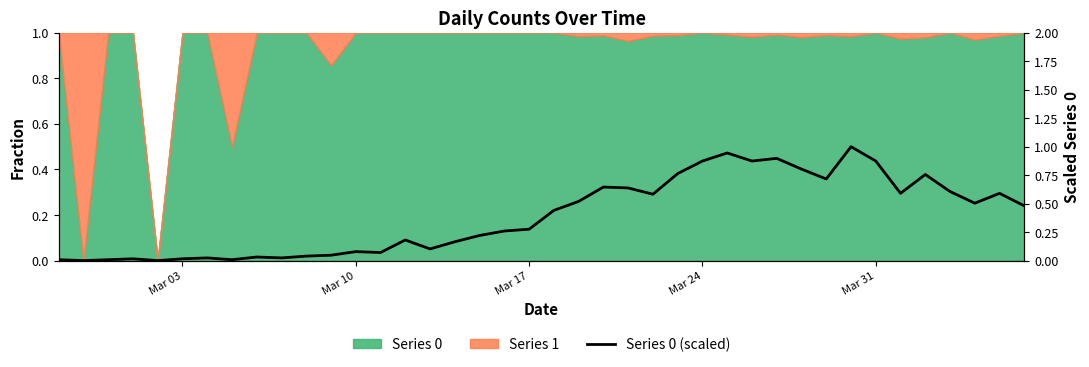

How many points are lower than both their immediate neighbors (excluding endpoints)?

11